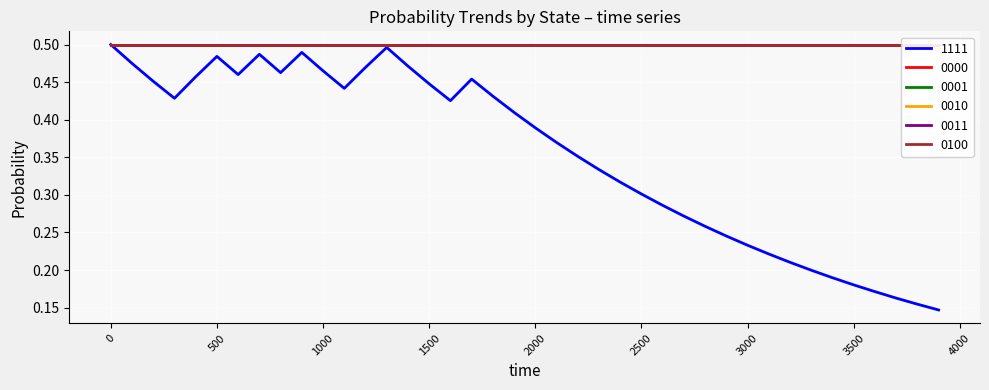

Reading right to left, extract all data points from this chart.

1111: 0.1	0.2	0.2	0.2	0.2	0.2	0.2	0.2	0.2	0.2	0.2	0.3	0.3	0.3	0.3	0.3	0.3	0.4	0.4	0.4	0.4	0.4	0.5	0.4	0.4	0.5	0.5	0.5	0.4	0.5	0.5	0.5	0.5	0.5	0.5	0.5	0.4	0.5	0.5	0.5
0000: 0.5	0.5	0.5	0.5	0.5	0.5	0.5	0.5	0.5	0.5	0.5	0.5	0.5	0.5	0.5	0.5	0.5	0.5	0.5	0.5	0.5	0.5	0.5	0.5	0.5	0.5	0.5	0.5	0.5	0.5	0.5	0.5	0.5	0.5	0.5	0.5	0.5	0.5	0.5	0.5
0001: 0.5	0.5	0.5	0.5	0.5	0.5	0.5	0.5	0.5	0.5	0.5	0.5	0.5	0.5	0.5	0.5	0.5	0.5	0.5	0.5	0.5	0.5	0.5	0.5	0.5	0.5	0.5	0.5	0.5	0.5	0.5	0.5	0.5	0.5	0.5	0.5	0.5	0.5	0.5	0.5
0010: 0.5	0.5	0.5	0.5	0.5	0.5	0.5	0.5	0.5	0.5	0.5	0.5	0.5	0.5	0.5	0.5	0.5	0.5	0.5	0.5	0.5	0.5	0.5	0.5	0.5	0.5	0.5	0.5	0.5	0.5	0.5	0.5	0.5	0.5	0.5	0.5	0.5	0.5	0.5	0.5
0011: 0.5	0.5	0.5	0.5	0.5	0.5	0.5	0.5	0.5	0.5	0.5	0.5	0.5	0.5	0.5	0.5	0.5	0.5	0.5	0.5	0.5	0.5	0.5	0.5	0.5	0.5	0.5	0.5	0.5	0.5	0.5	0.5	0.5	0.5	0.5	0.5	0.5	0.5	0.5	0.5
0100: 0.5	0.5	0.5	0.5	0.5	0.5	0.5	0.5	0.5	0.5	0.5	0.5	0.5	0.5	0.5	0.5	0.5	0.5	0.5	0.5	0.5	0.5	0.5	0.5	0.5	0.5	0.5	0.5	0.5	0.5	0.5	0.5	0.5	0.5	0.5	0.5	0.5	0.5	0.5	0.5